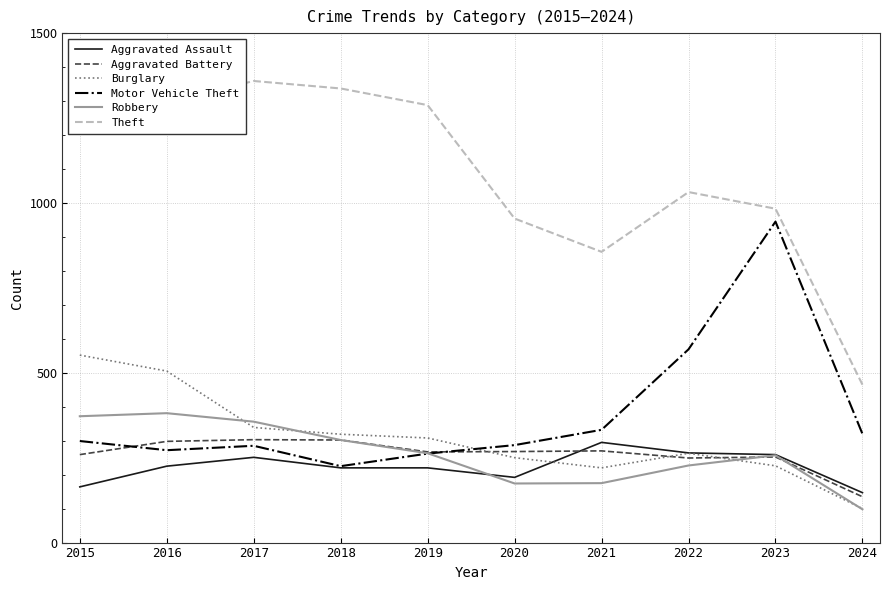

True or false: Robbery and Motor Vehicle Theft intersect in this chart.

True